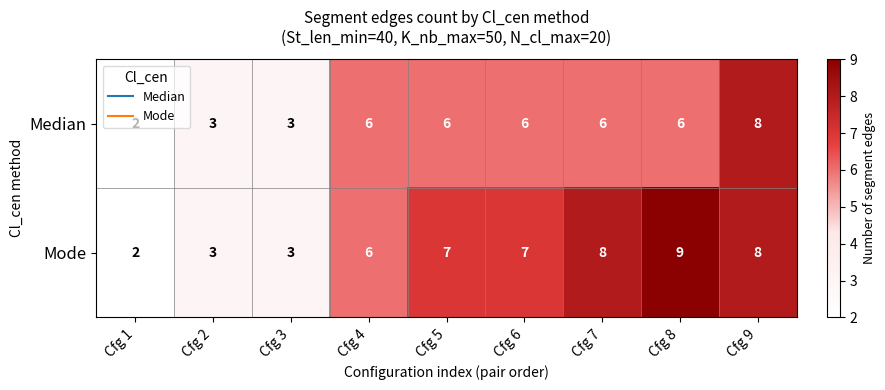

The Median series shows 6 at Cfg 5. True or false?

True